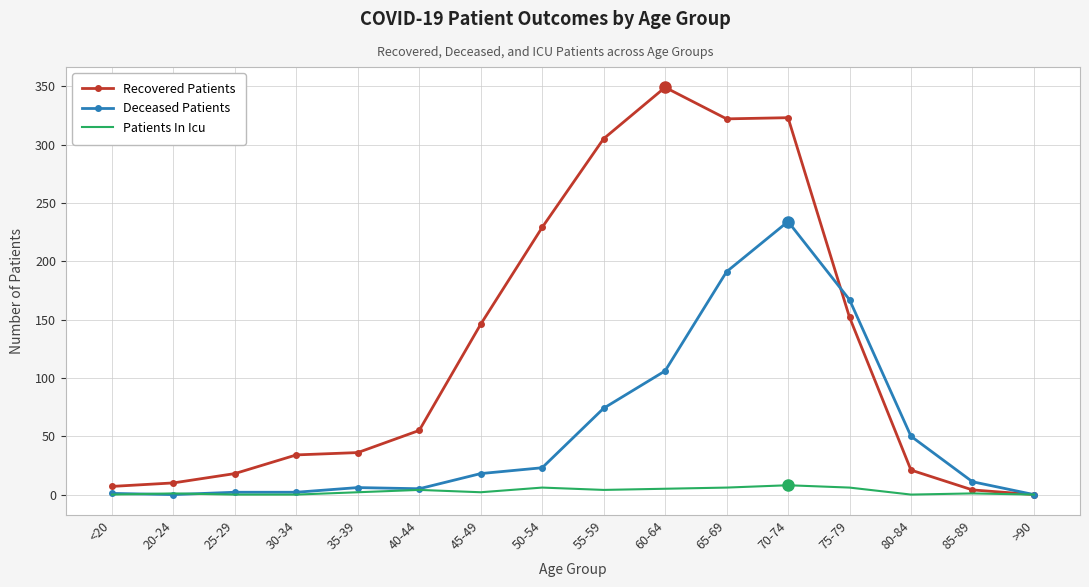

True or false: Deceased Patients has a value of 2 at 25-29.

True